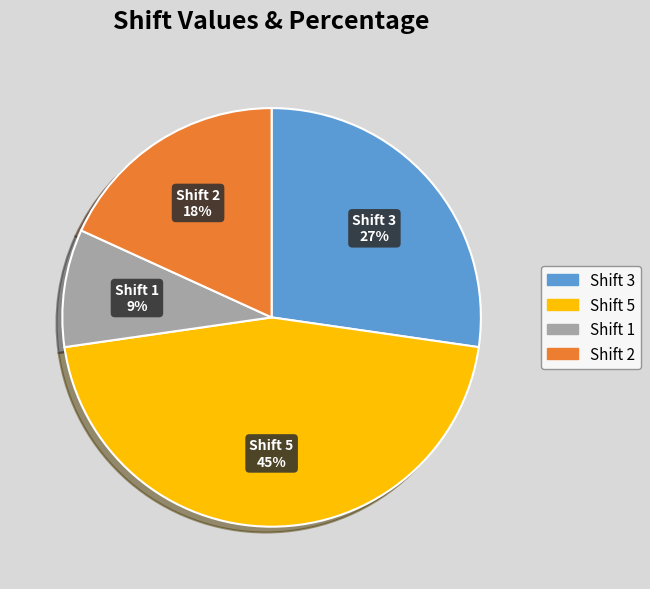

To the nearest percent, what is the difference between the largest and smallest slice percentages?

36%